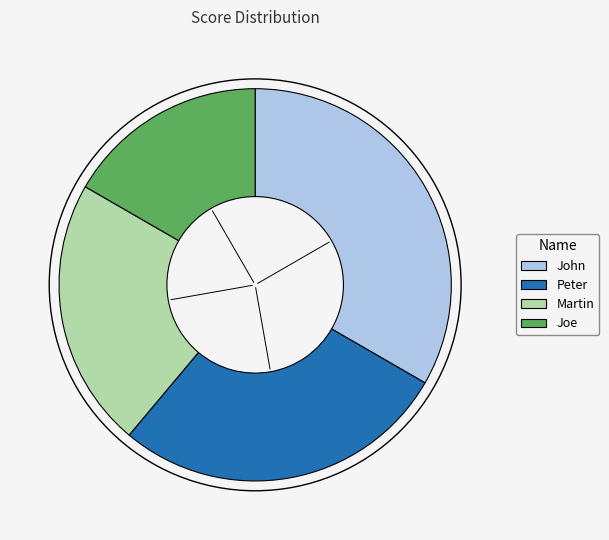

True or false: John accounts for 40% of the total.

False